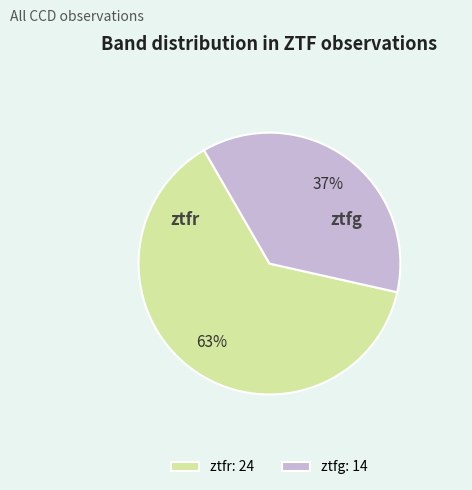

How many slices are in this pie chart?

2